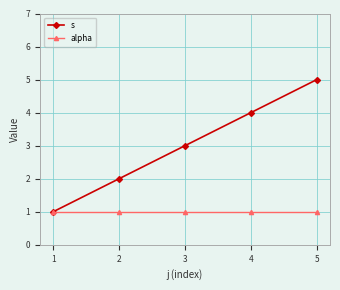

Is the value of alpha at 2 greater than the value of s at 2?

No